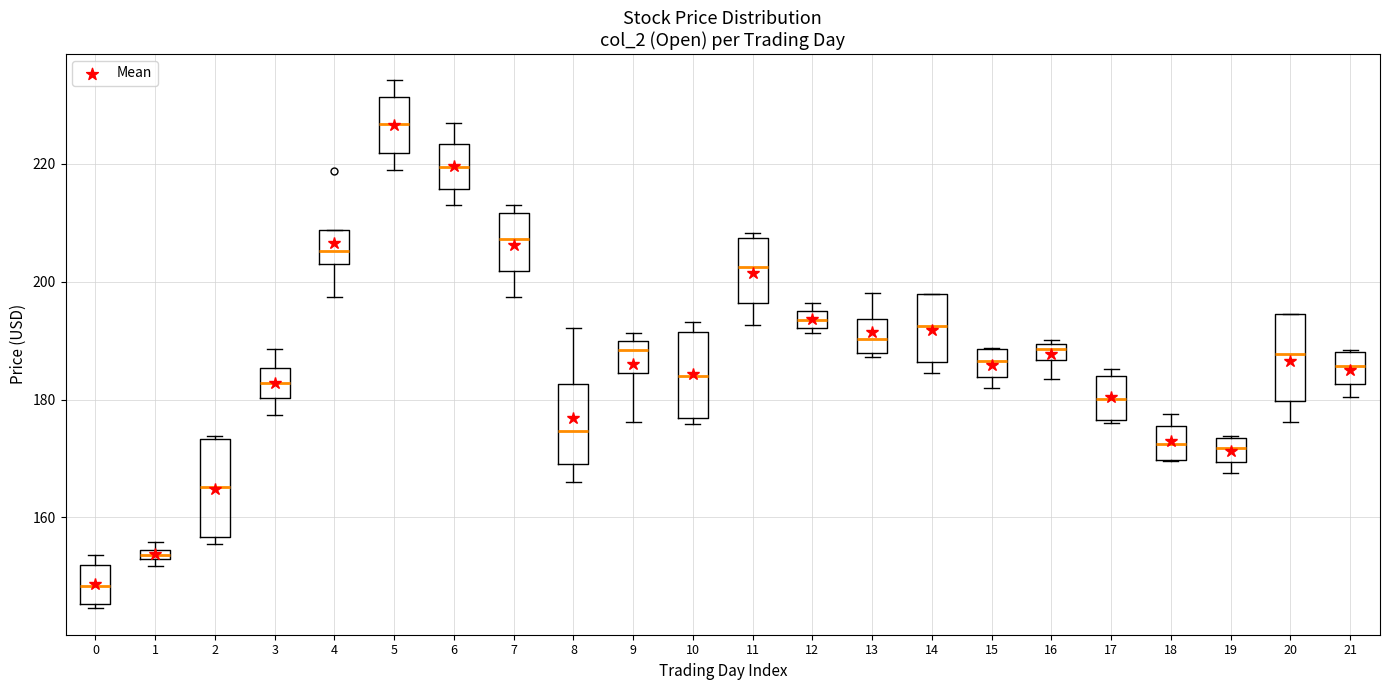

Which box's median line is the highest?

5